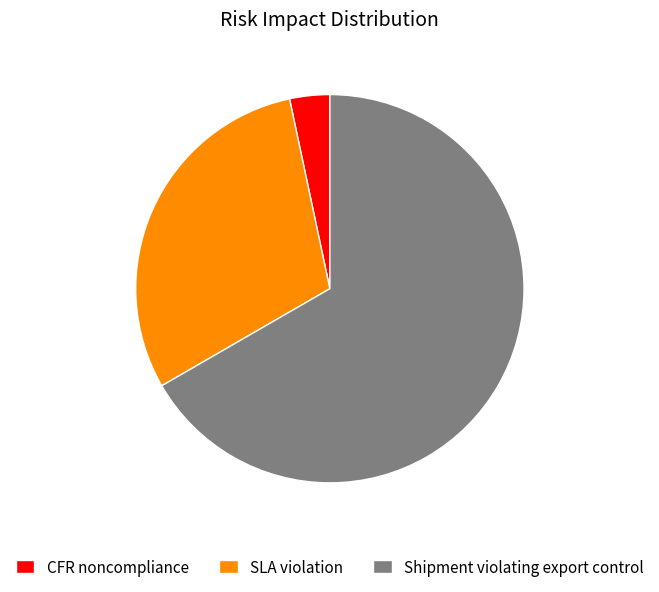

Do SLA violation and Shipment violating export control together represent more than half of the pie?

Yes